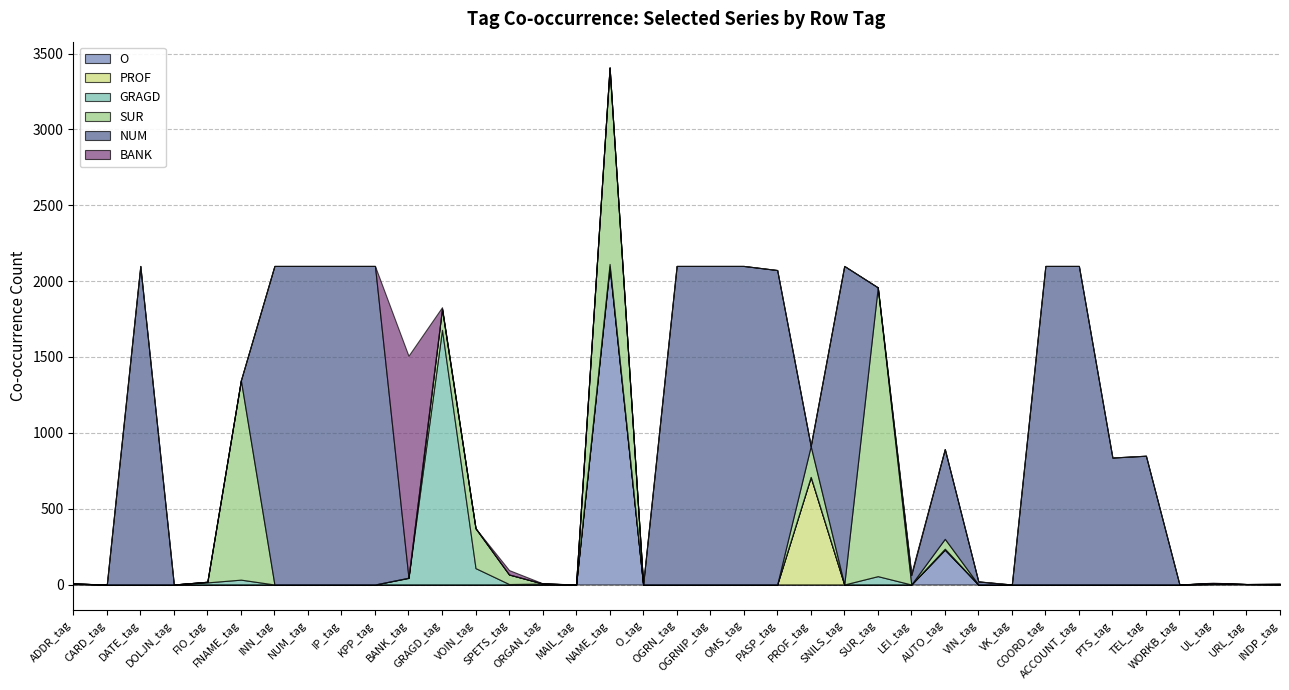

At KPP_tag, list the series in order from largest to smallest.

NUM, O, PROF, GRAGD, SUR, BANK